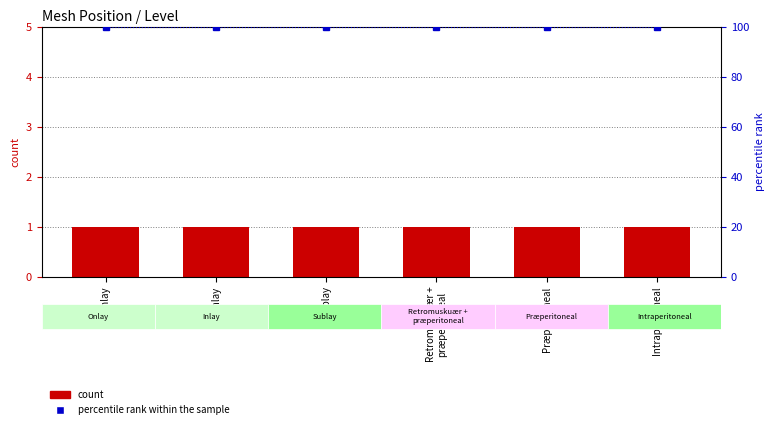

What is the label of the 1st bar from the left?

Onlay